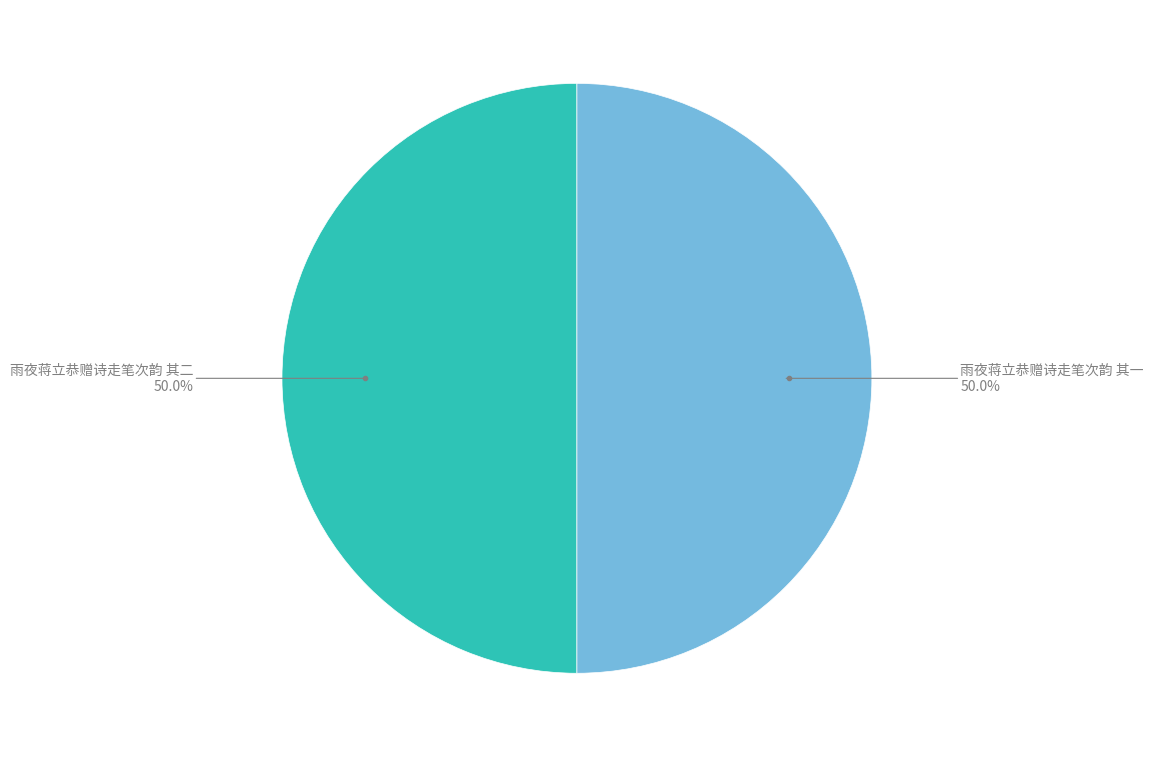

Do 雨夜蒋立恭赠诗走笔次韵 其一 and 雨夜蒋立恭赠诗走笔次韵 其二 together represent more than half of the pie?

Yes